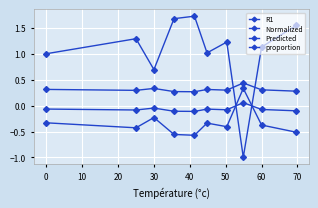

How many lines are shown in the chart?

4